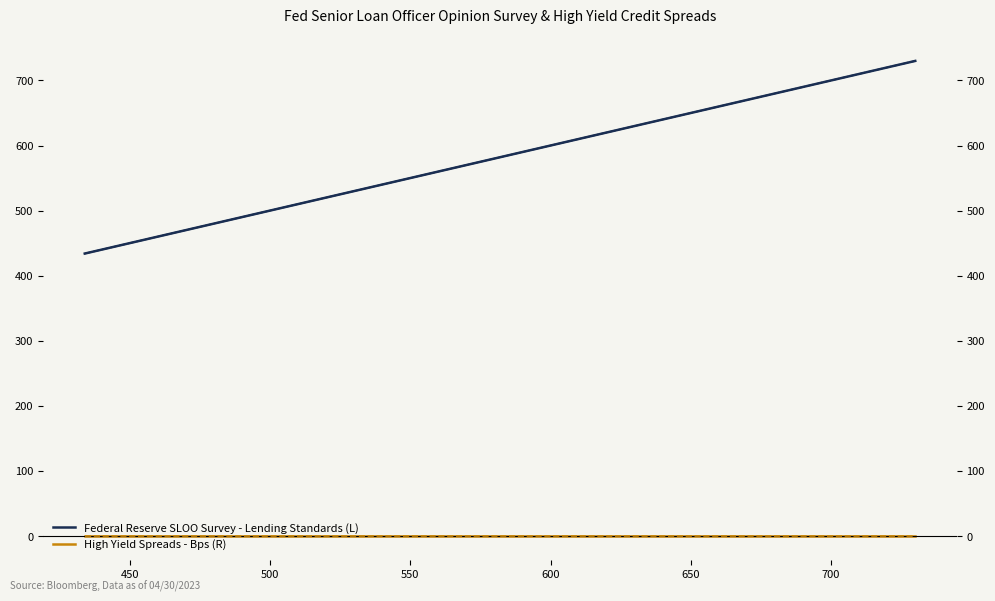

What is the greatest value displayed?

730